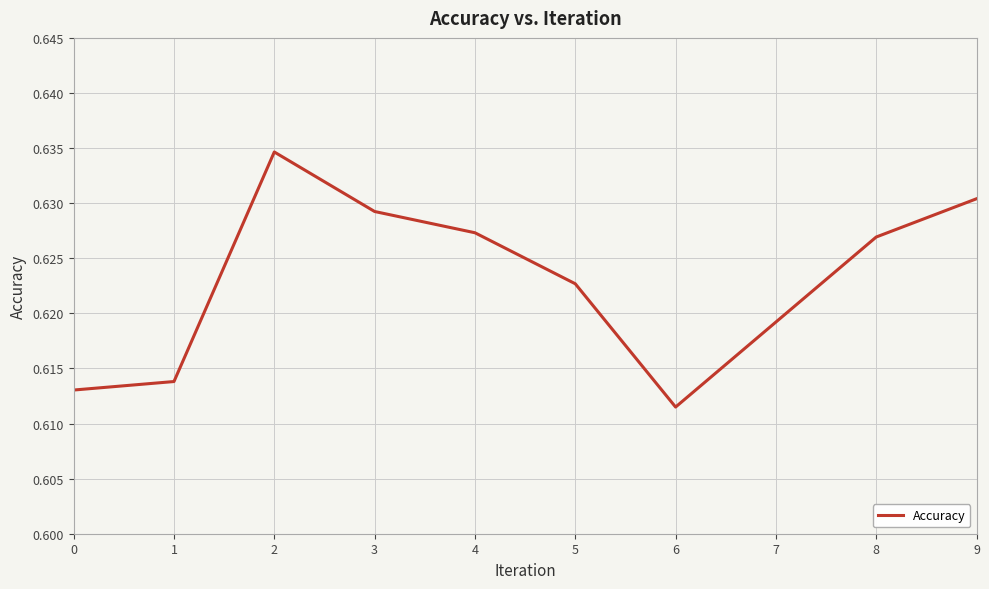

Rank the categories by value from lowest to highest.

6, 0, 1, 7, 5, 8, 4, 3, 9, 2